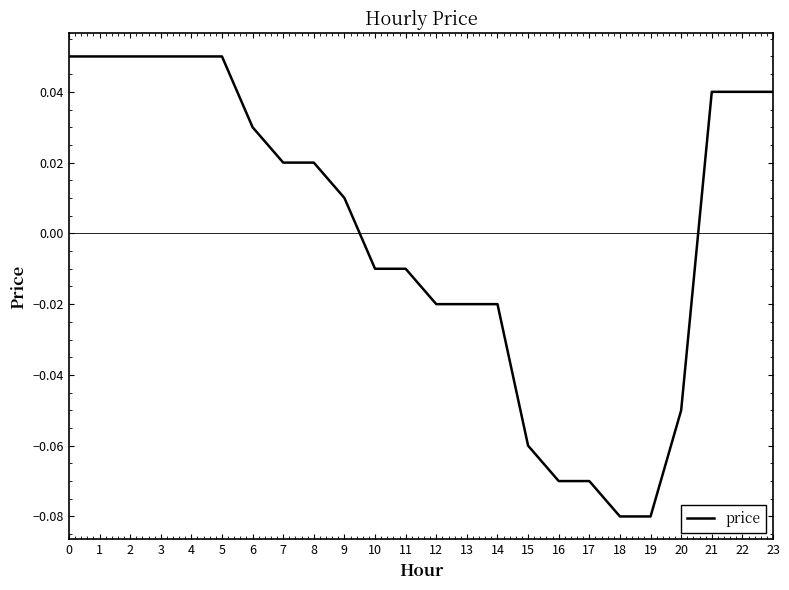

Which has a higher value, 21 or 9?

21